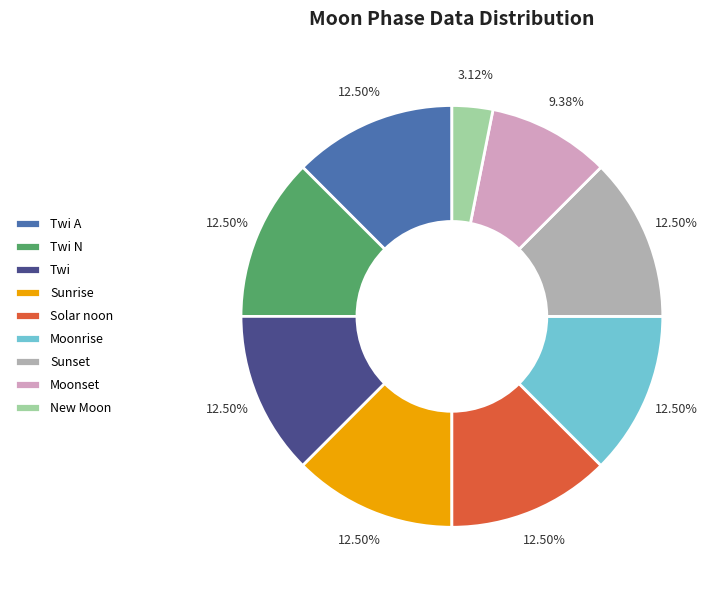

Between Moonset and Twi A, which is larger?

Twi A